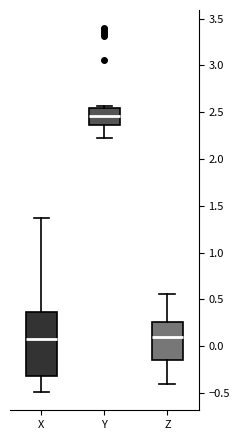

Reading left to right, transcribe this box plot: for each box, give where its median line is, the range the box spans, and where its two whiskers end, as read against the y-axis. The values are not printed on the chart, so give them approximately, as read against the axis.

X: median 0.05, box -0.30 to 0.35, whiskers -0.50 to 1.35
Y: median 2.45, box 2.35 to 2.55, whiskers 2.20 to 2.55 (just above the box's upper edge)
Z: median 0.10, box -0.15 to 0.25, whiskers -0.40 to 0.55